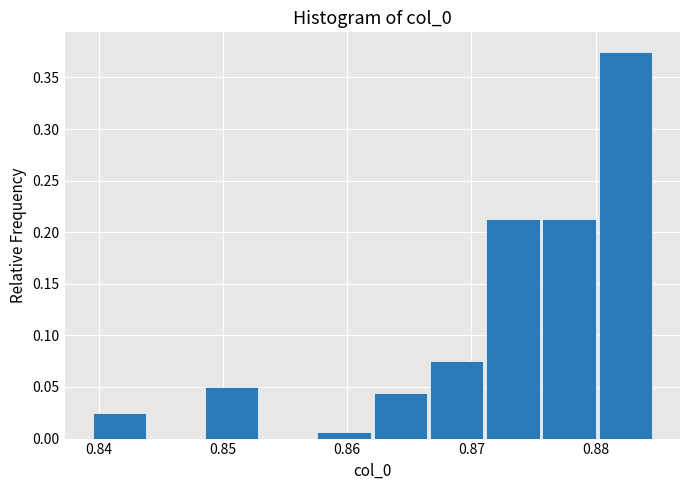

Over which range of the x-axis is the bar tallest?

0.880 to 0.885